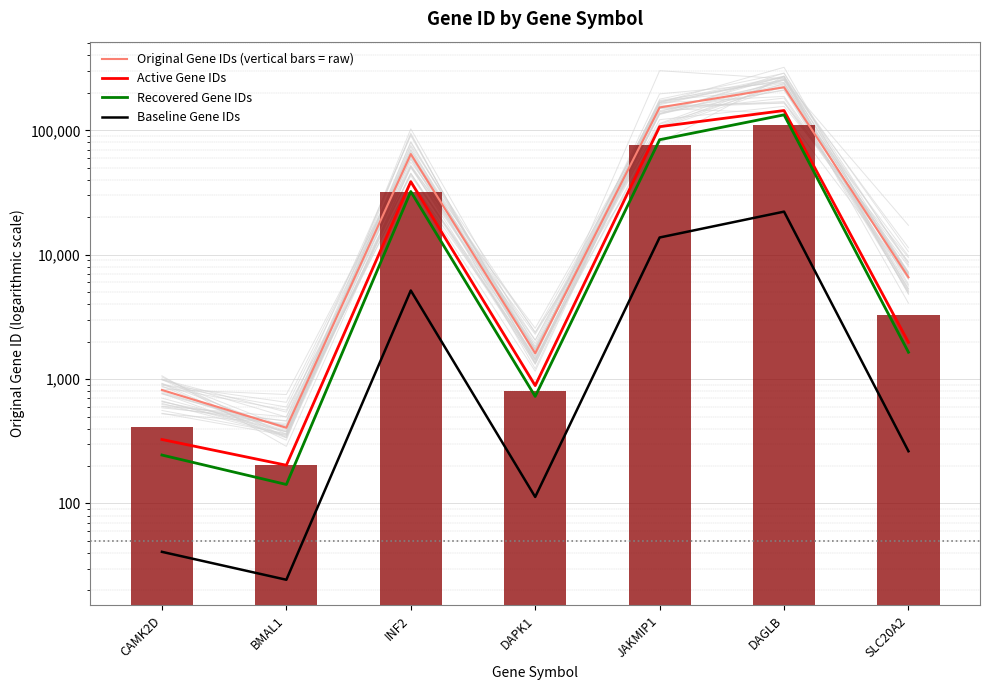

Reading left to right, what are all the values shown in this chart?

Original Gene IDs (vertical bars = raw): CAMK2D=817.0	BMAL1=406.0	INF2=64423.0	DAPK1=1612.0	JAKMIP1=152789.0	DAGLB=221955.0	SLC20A2=6575.0
Active Gene IDs: CAMK2D=326.8	BMAL1=203.0	INF2=38653.8	DAPK1=886.6	JAKMIP1=106952.3	DAGLB=144270.8	SLC20A2=1972.5
Recovered Gene IDs: CAMK2D=245.1	BMAL1=142.1	INF2=32211.5	DAPK1=725.4	JAKMIP1=84034.0	DAGLB=133173.0	SLC20A2=1643.8
Baseline Gene IDs: CAMK2D=40.9	BMAL1=24.4	INF2=5153.8	DAPK1=112.8	JAKMIP1=13751.0	DAGLB=22195.5	SLC20A2=263.0